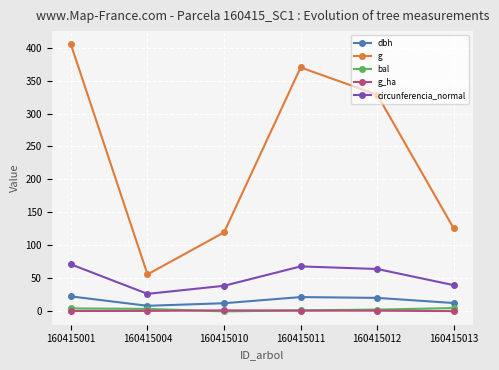

True or false: dbh and circunferencia_normal cross at least once.

False